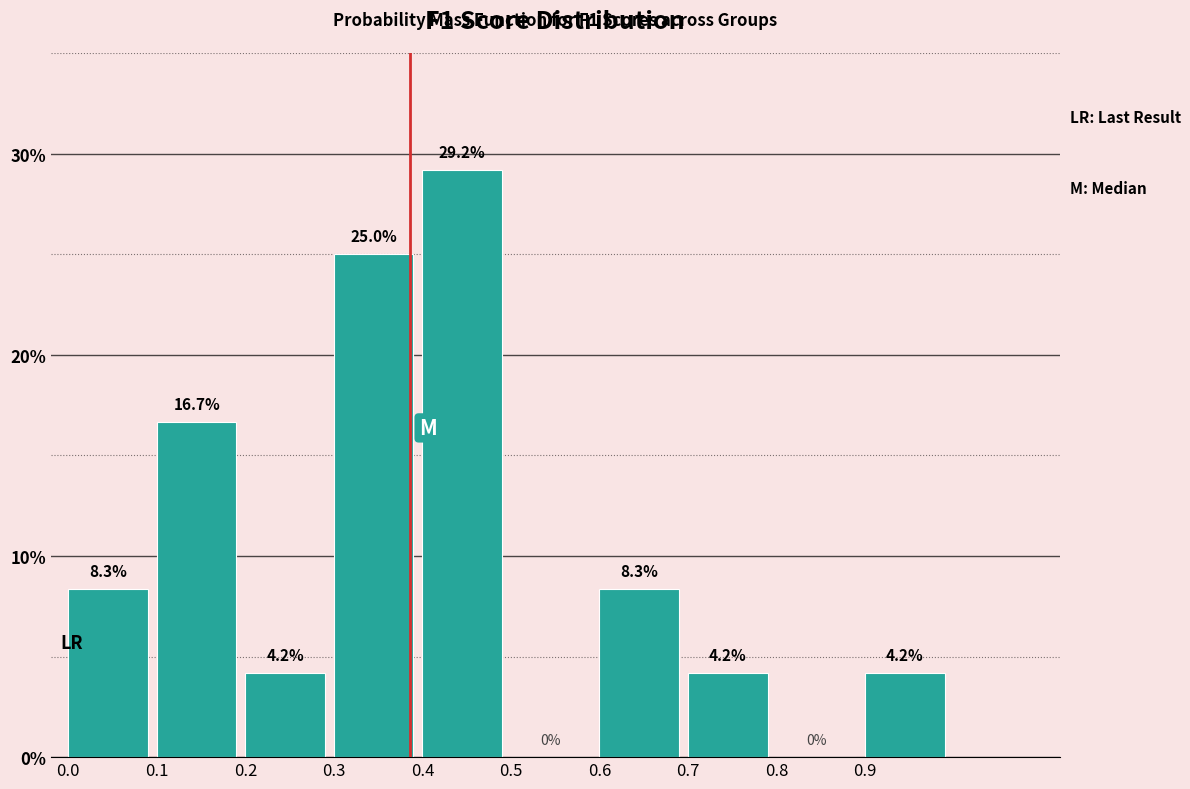

Over which range of the x-axis is the bar tallest?

0.4 to 0.5